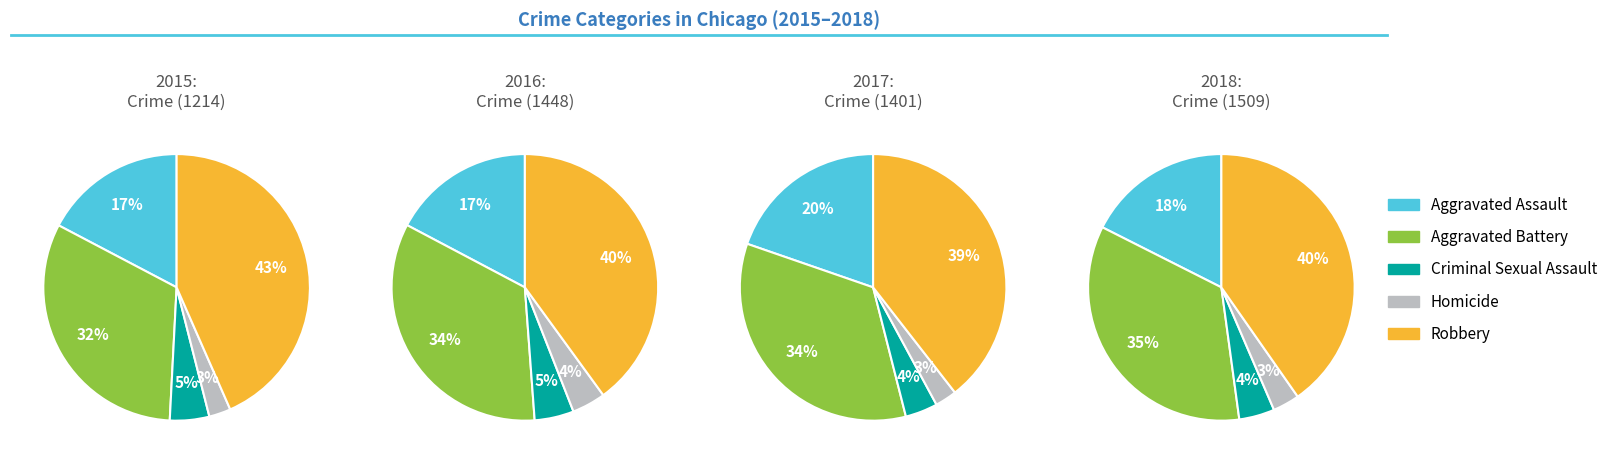

How many segments does this pie chart have?

5